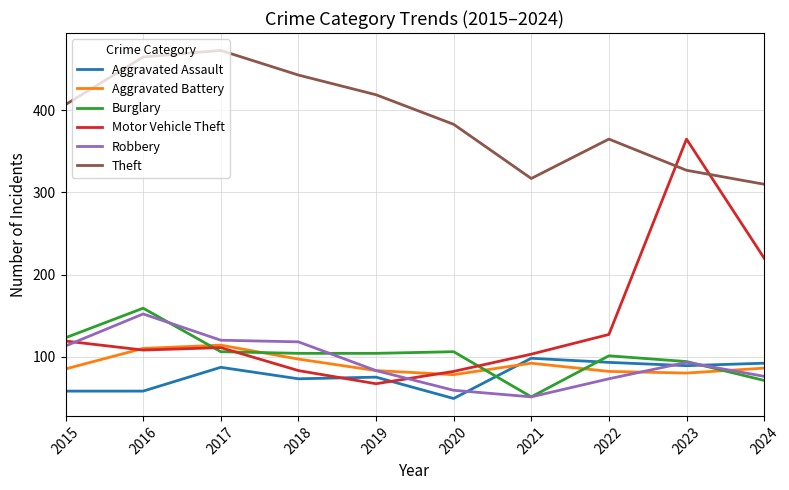

In Aggravated Assault, how many points are higher than both neighbors (excluding endpoints)?

3